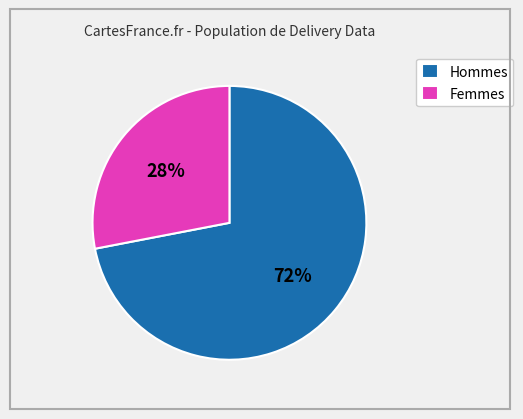

Does any single category account for the majority?

Yes